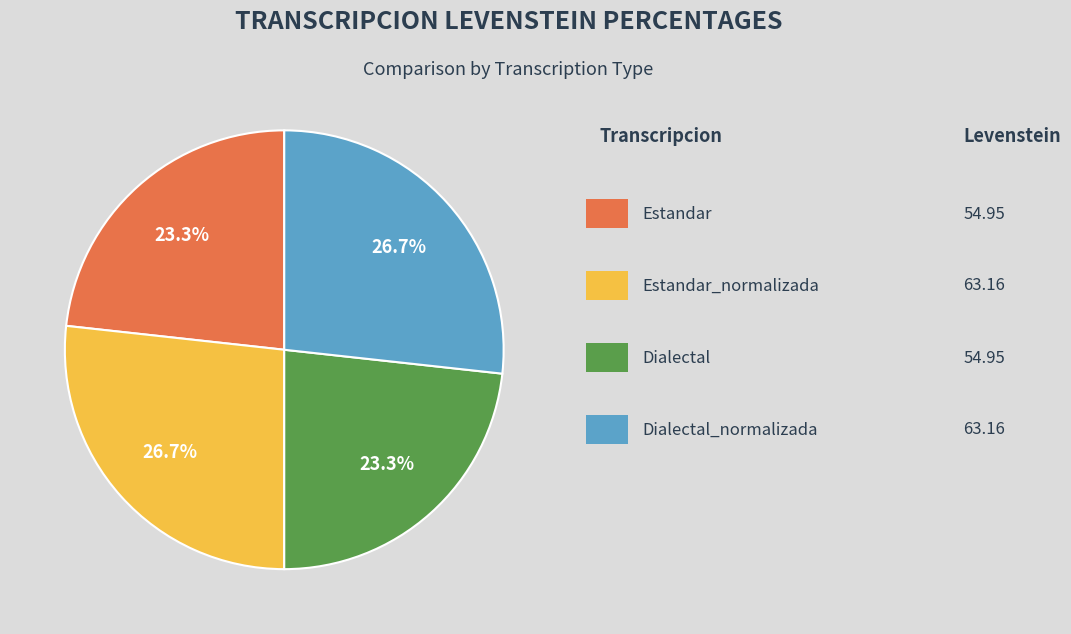

Is there any slice that represents more than half of the pie?

No